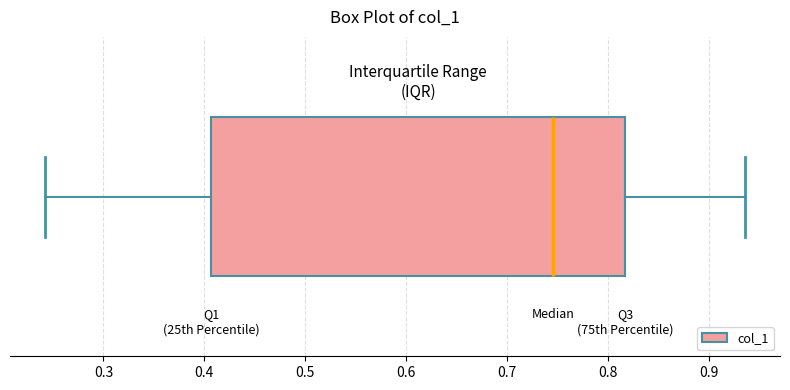

Transcribe this box plot: give where the median line is, the range the box spans, and where the two whiskers end, as read against the x-axis. The values are not printed on the chart, so give them approximately, as read against the axis.

median 0.75, box 0.41 to 0.82, whiskers 0.24 to 0.94